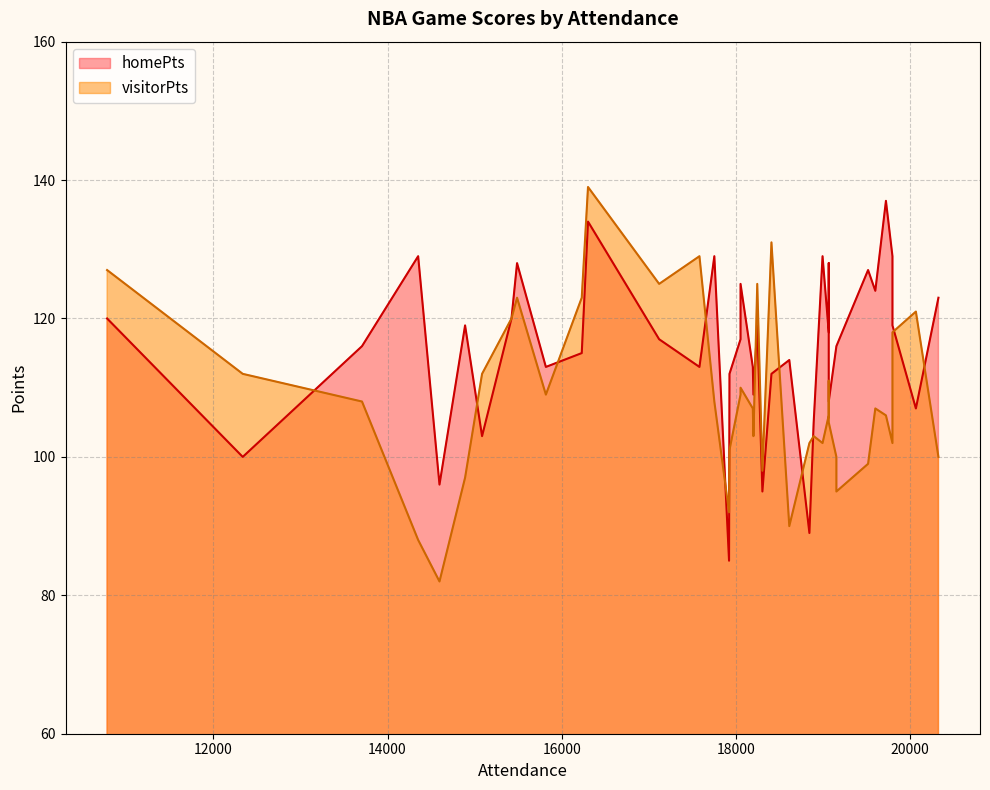

What is the total value across all series at 19068?

224